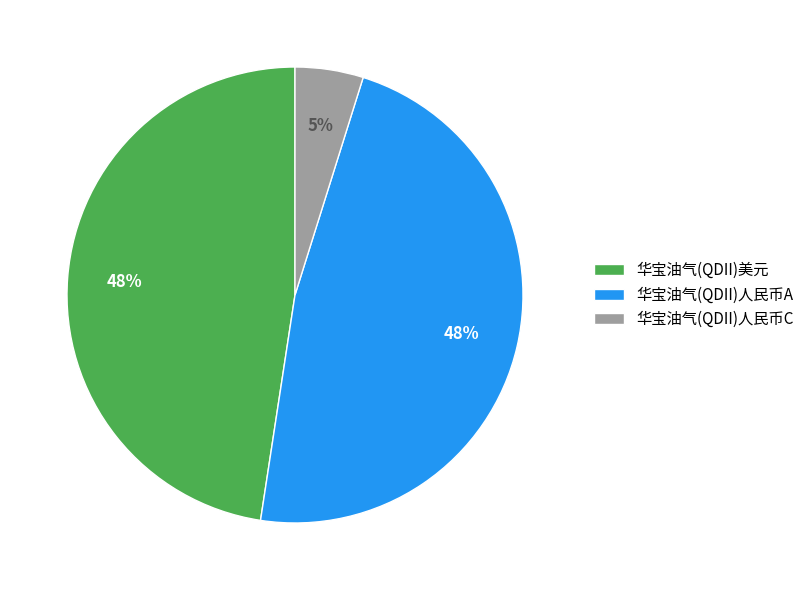

Which category has the smallest portion of the pie?

华宝油气(QDII)人民币C